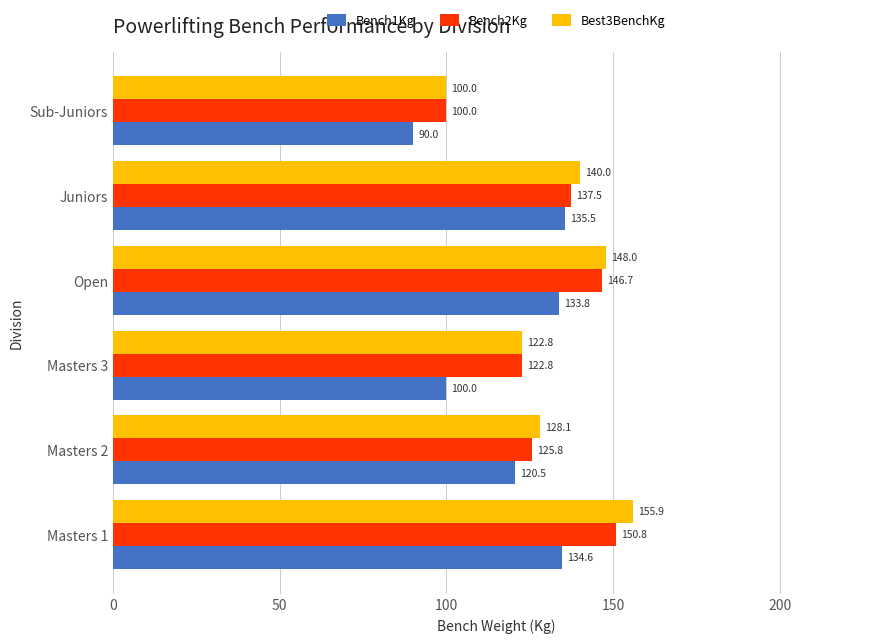

What is the minimum value shown in the chart?

90.0